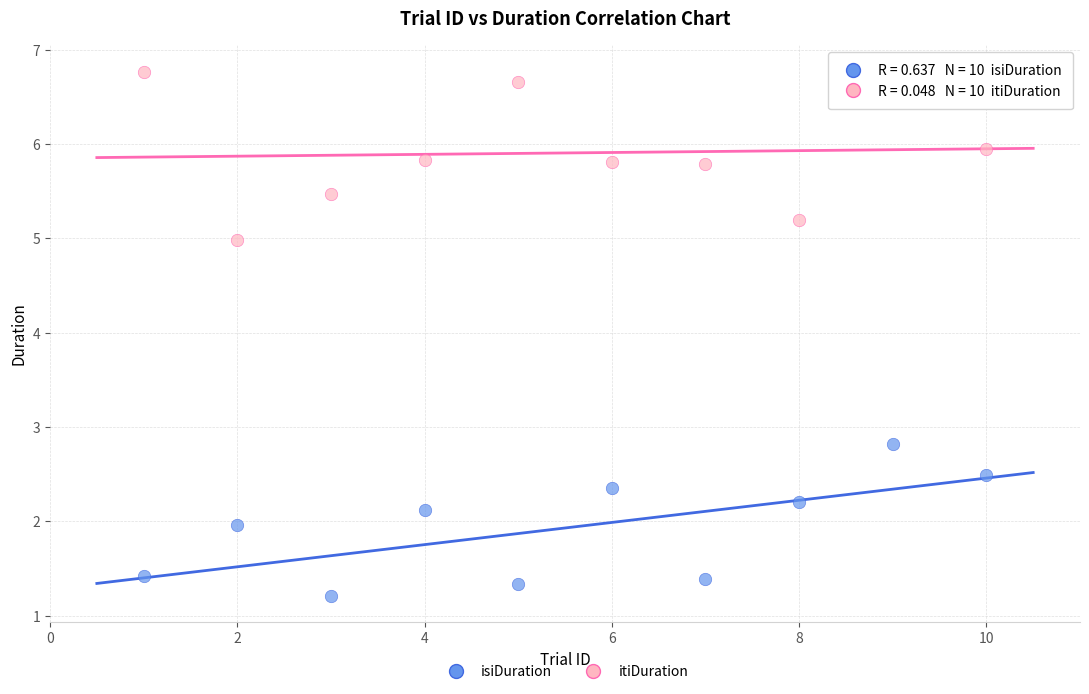

Which series contains the highest Y value?

itiDuration